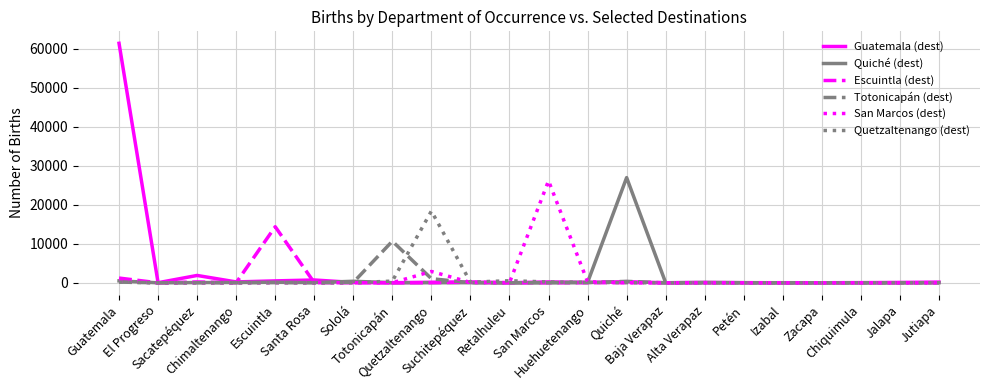

What is the greatest value displayed?

61411